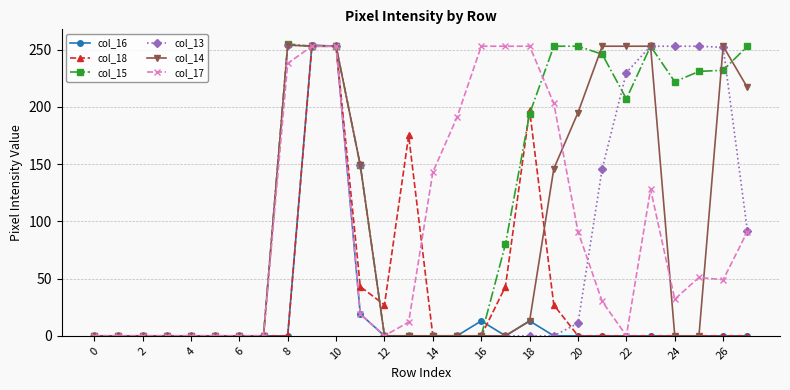

Which series has the largest total across all categories?

col_15